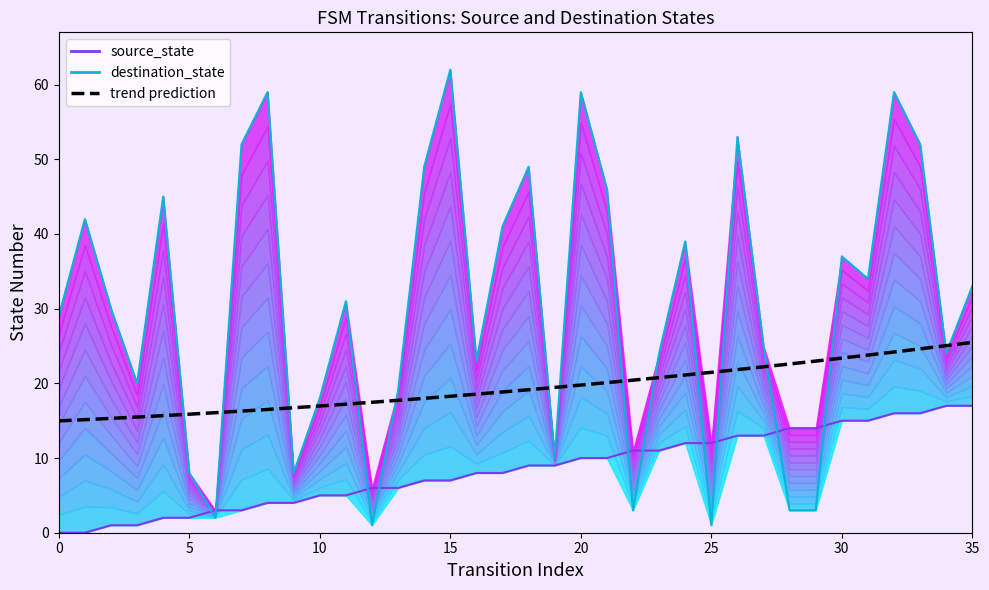

What are all the series names shown in the legend?

source_state, destination_state, trend prediction